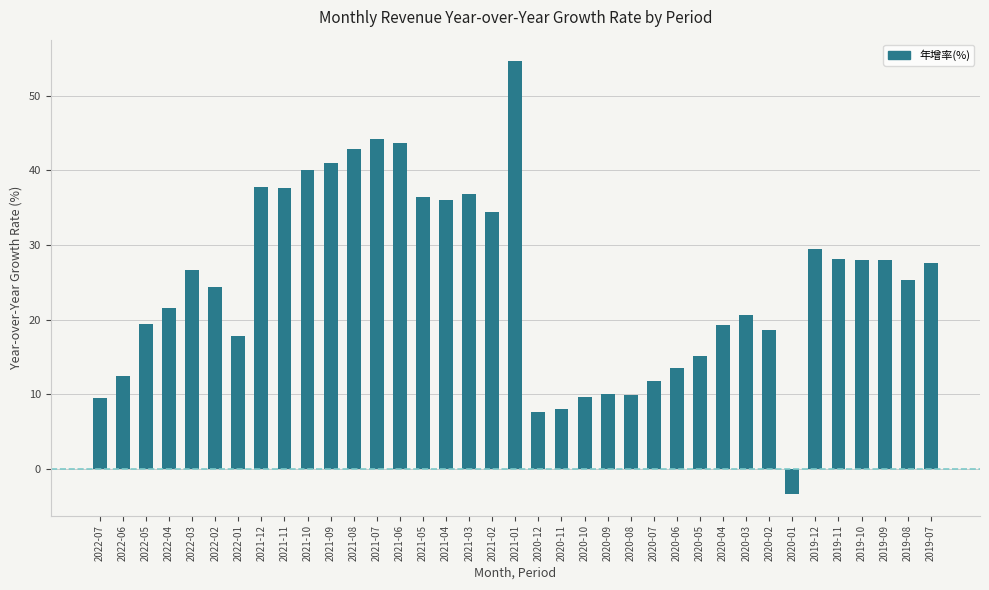

What is the change in value from 2021-03 to 2020-10?

-27.1